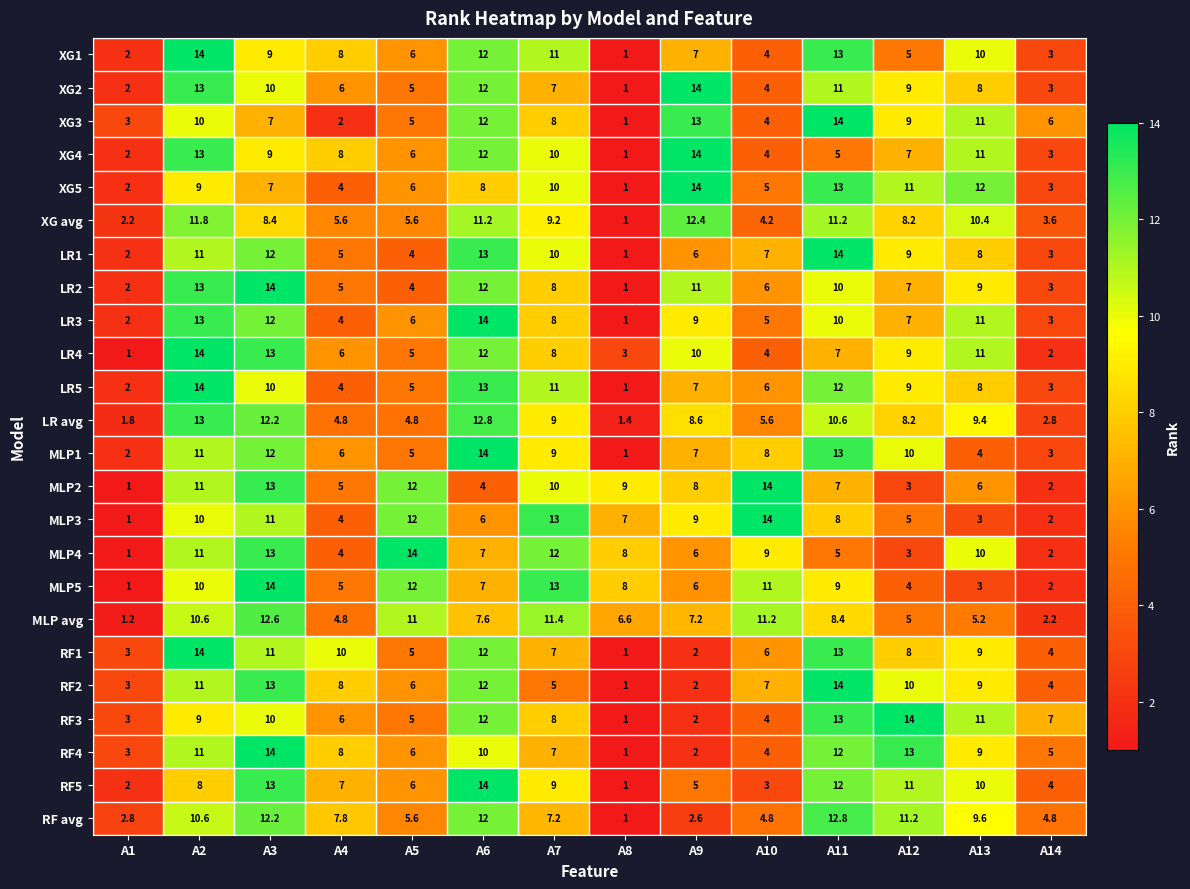

What is the approximate value of RF2 at A12?

10.0